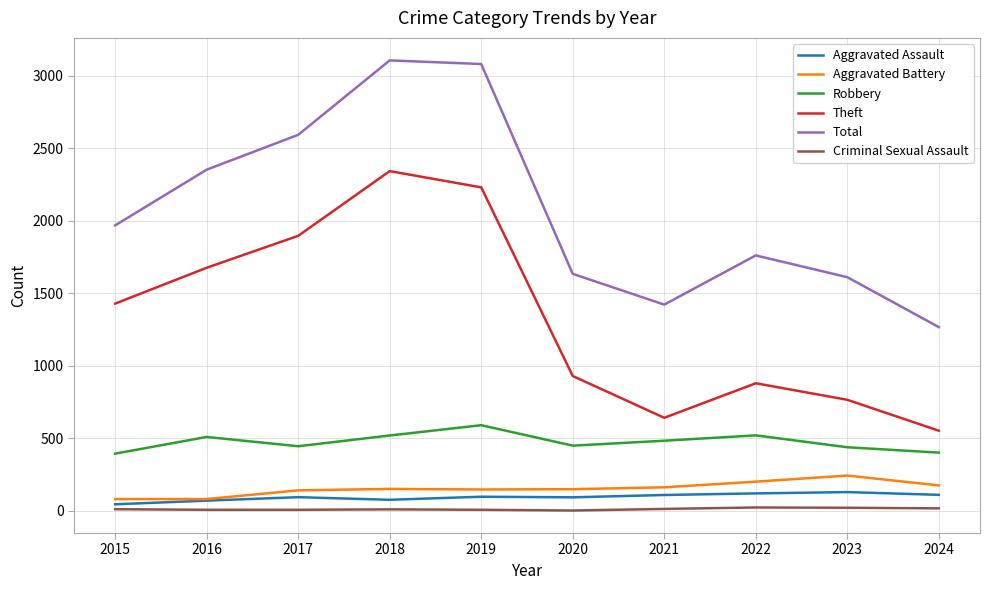

Is it true that Aggravated Battery equals 163 at 2021?

True